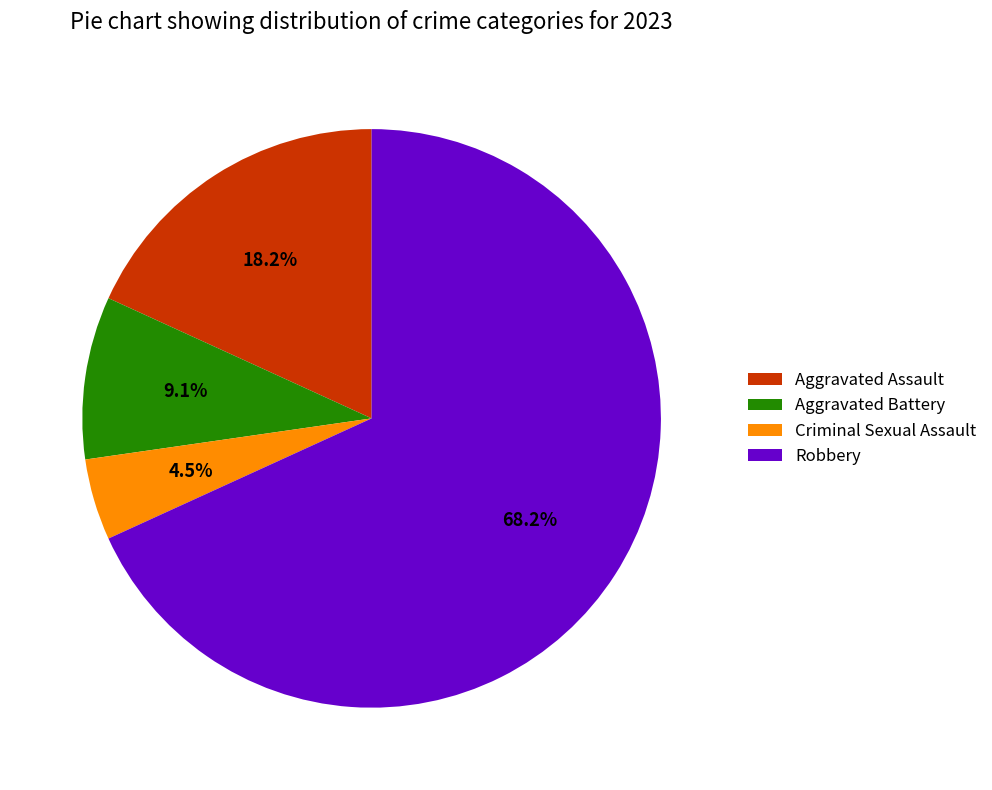

Between Aggravated Battery and Criminal Sexual Assault, which is larger?

Aggravated Battery